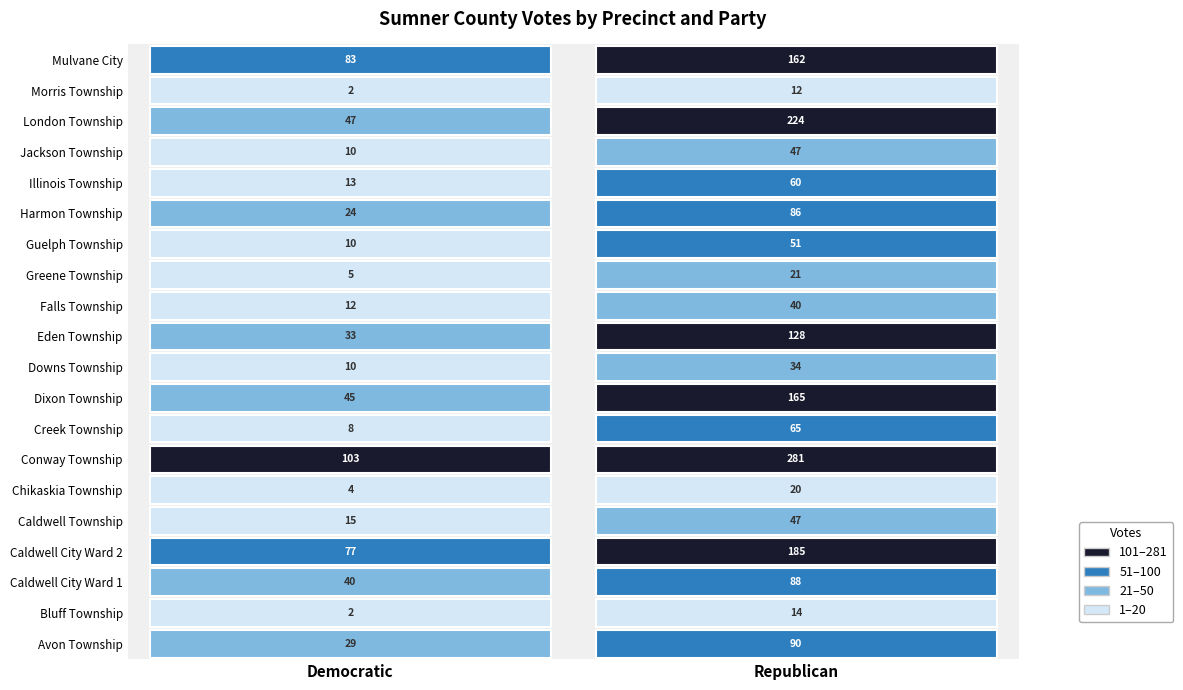

How many data points in Attorney General - Republican are above 65?

9